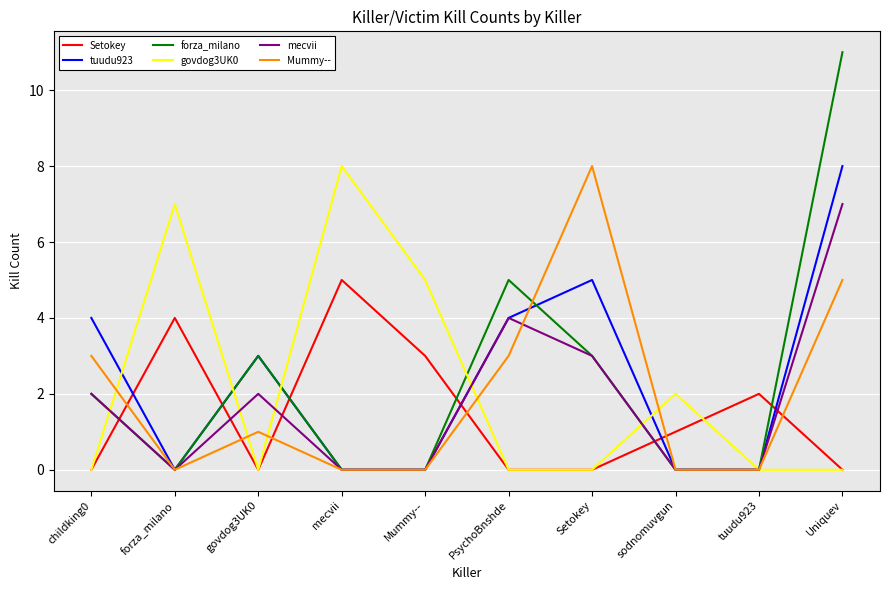

At which label does Mummy-- reach its peak?

Setokey